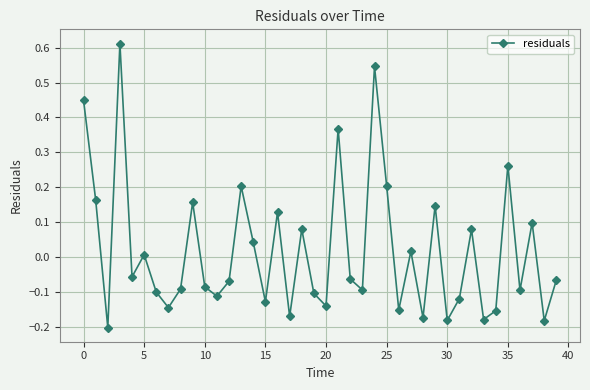

What is the difference between the second highest and minimum values?

0.7